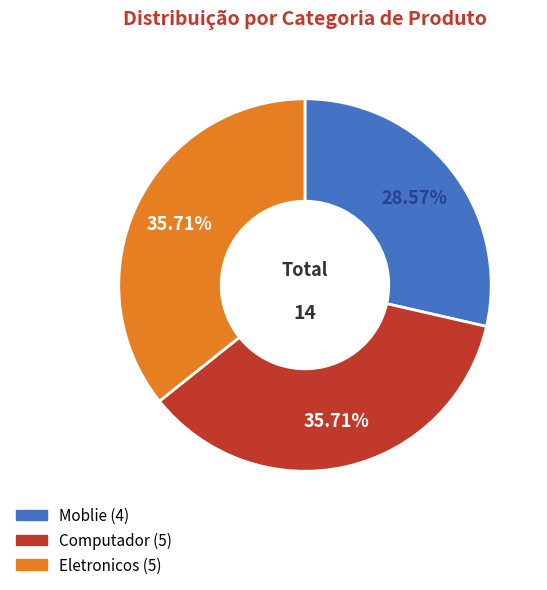

Is there a majority slice in this chart?

No